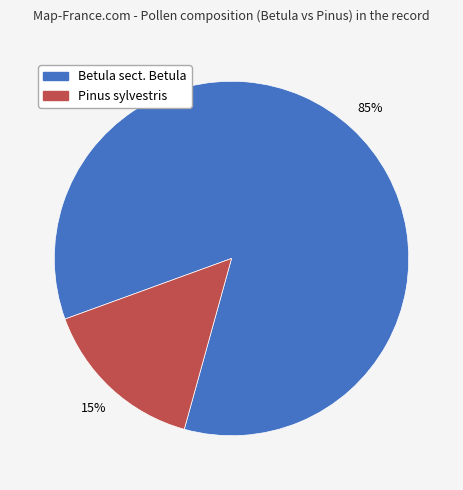

To the nearest percent, what is the average slice percentage?

50%